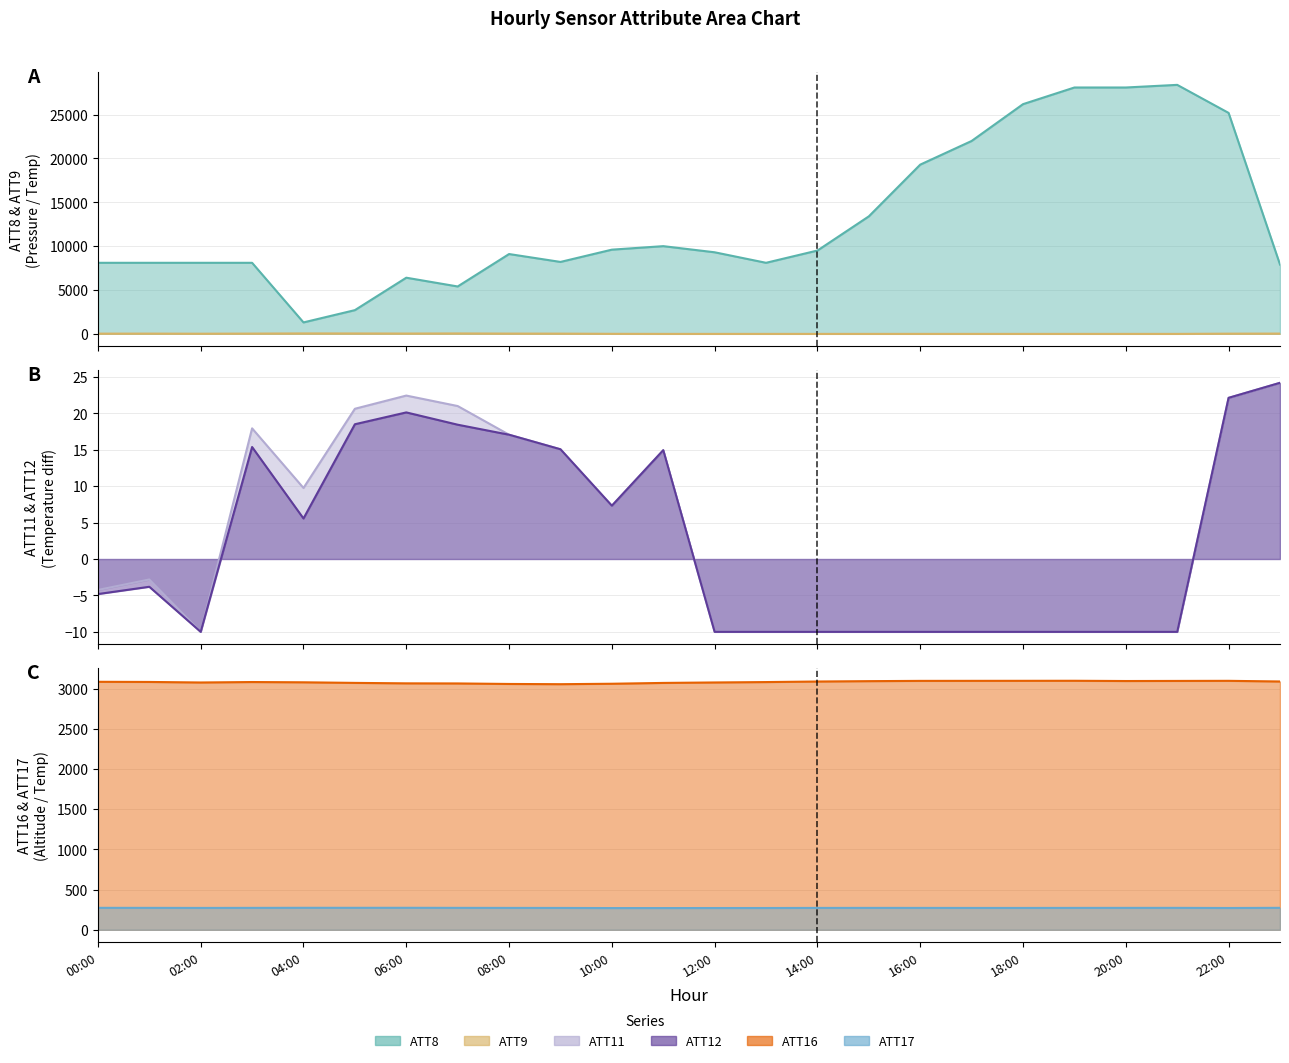

True or false: ATT12 line and ATT8 line intersect in this chart.

False